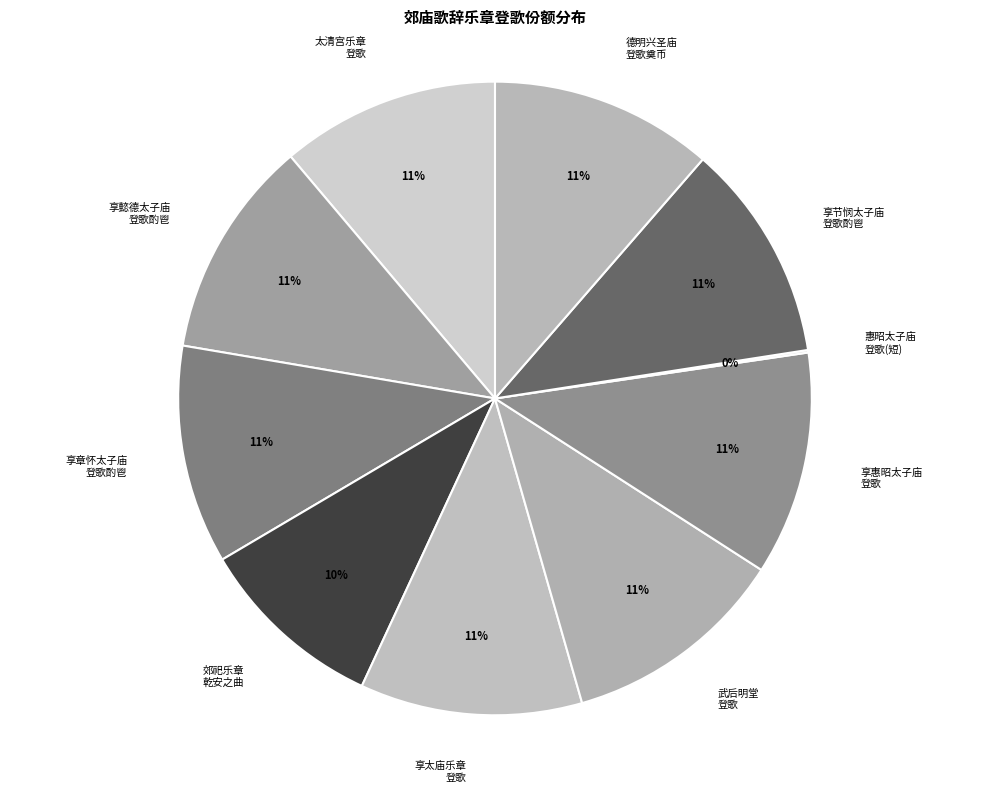

What is the ratio of the value at 享节悯太子庙 登歌酌鬯 to the value at 享章怀太子庙 登歌酌鬯?

1.0